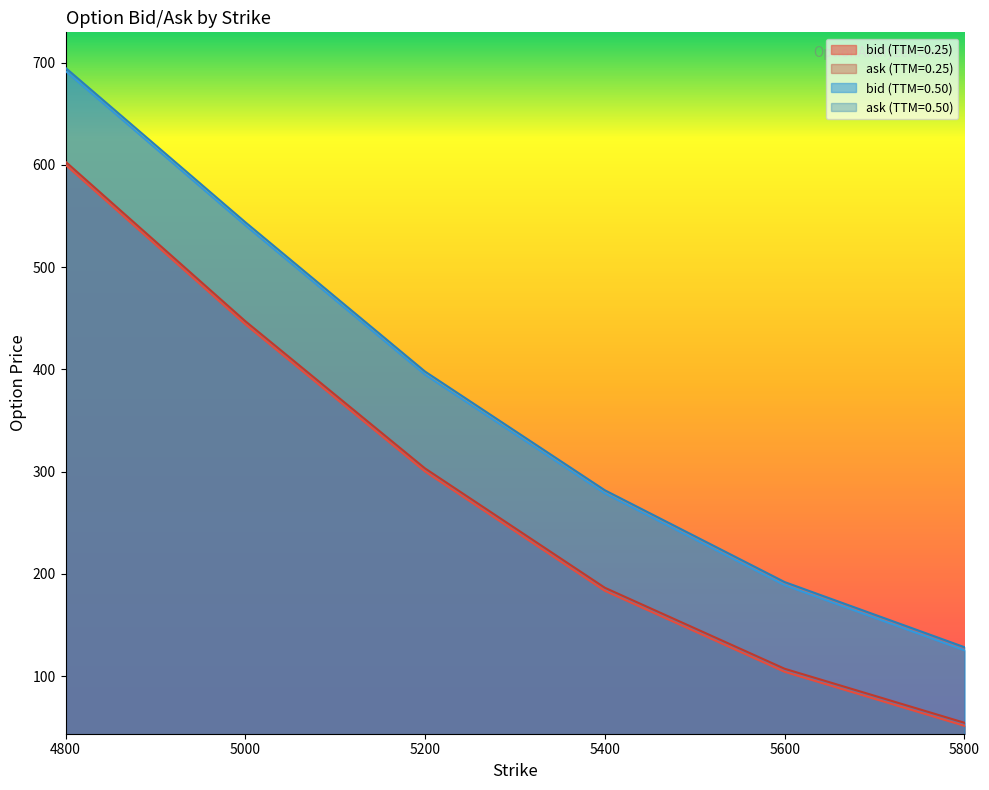

What value does the ask (TTM=0.50) series have at 5200?

397.8